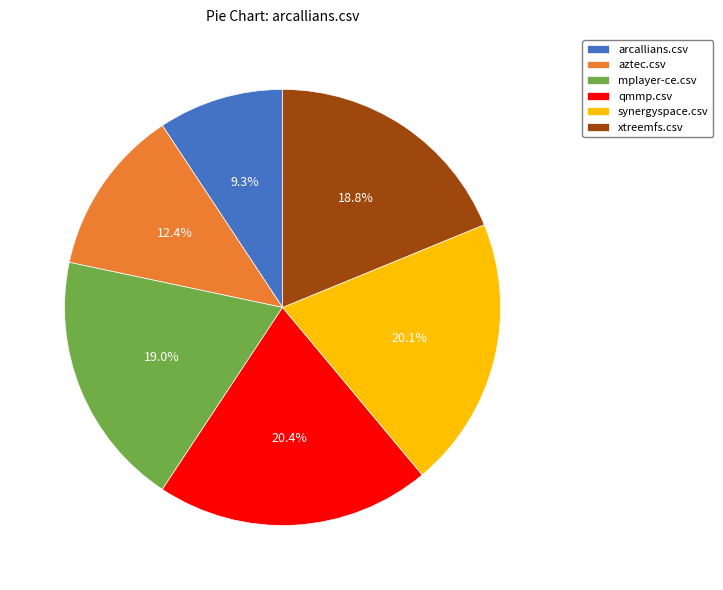

Is mplayer-ce.csv the majority of the pie?

No